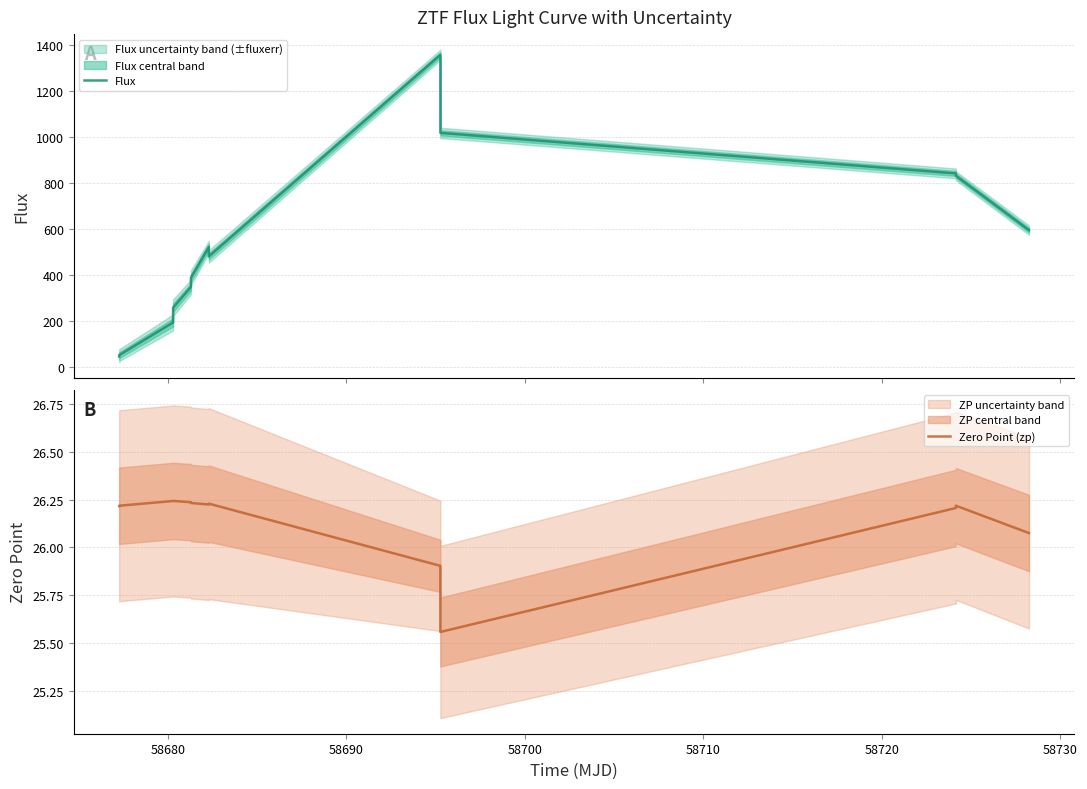

Count the Zero Point (zp) values in the range 26 to 27.

11